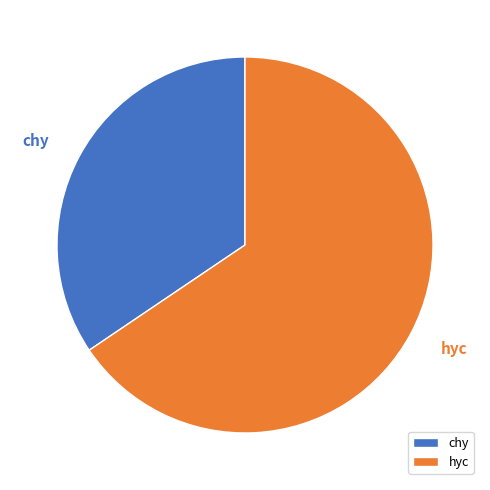

Which slice is the largest?

hyc